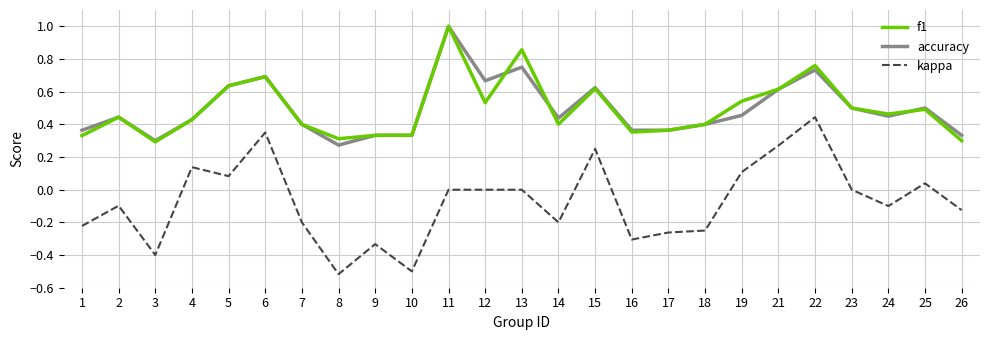

Which series has the largest range (max minus min)?

kappa